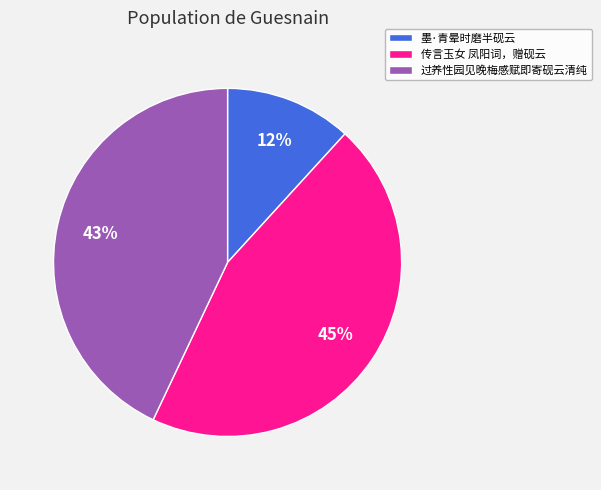

Which category has the smallest portion of the pie?

墨·青晕时磨半砚云